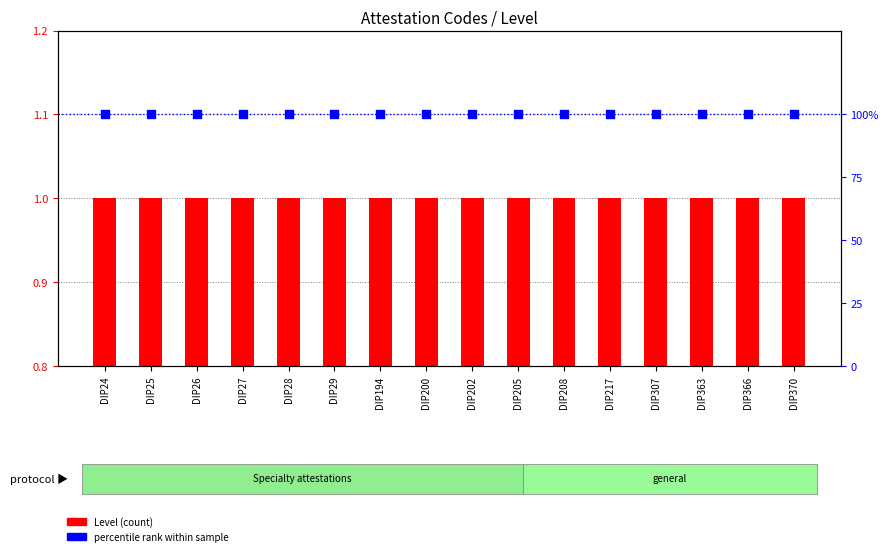

Is the value of Level (count) at DIP26 greater than the value of percentile rank within sample at DIP205?

No